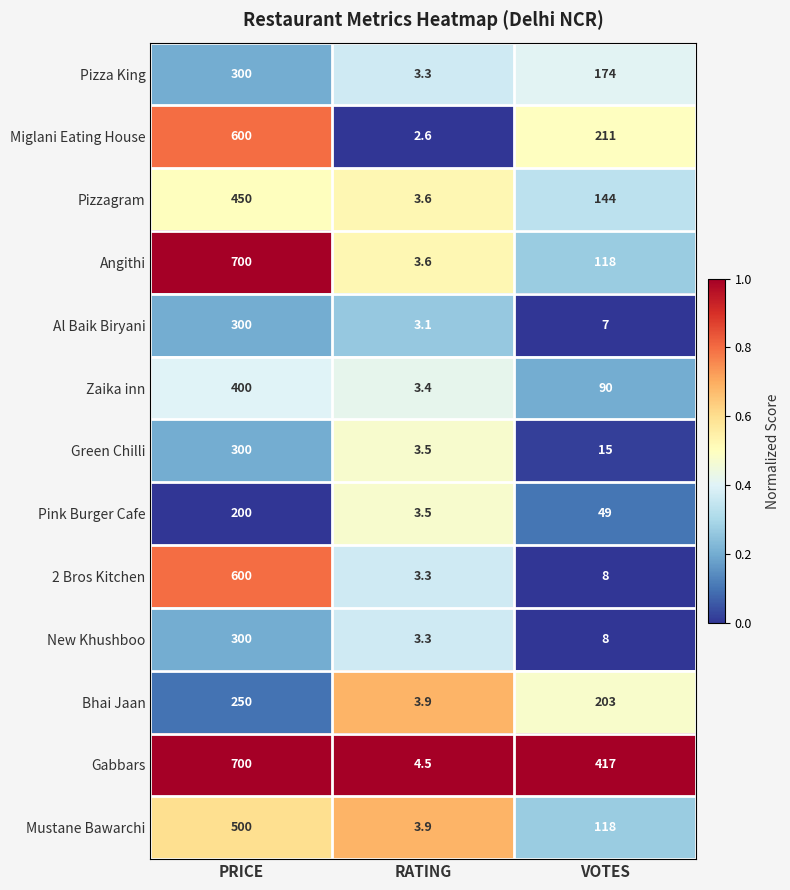

Which label corresponds to the smallest value in the chart?

RATING